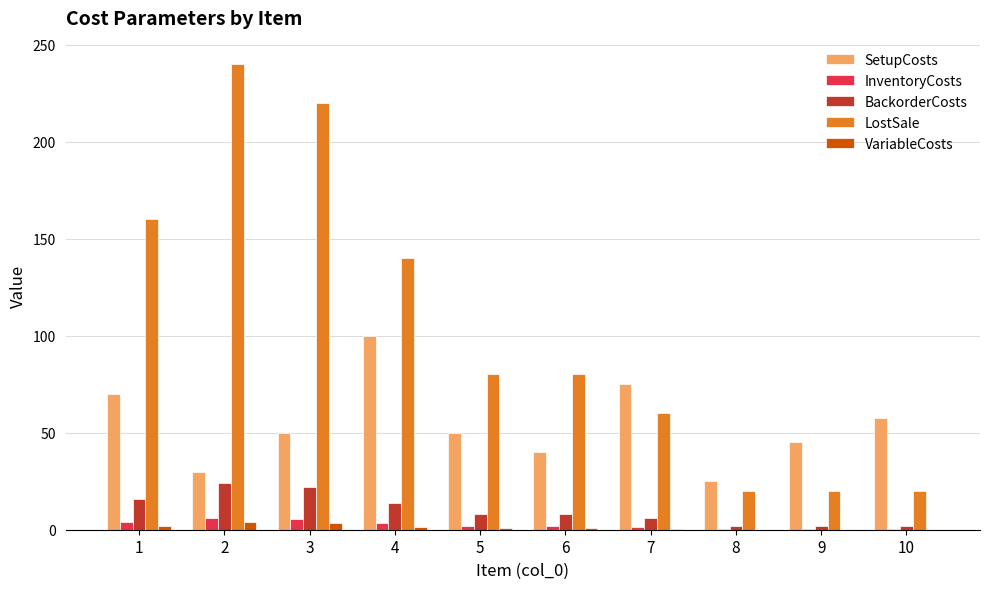

What is the sum of all BackorderCosts values?

104.0